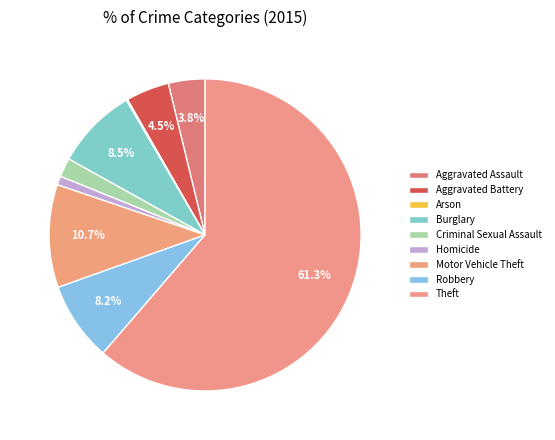

To the nearest percent, what is the difference between the largest and smallest slice percentages?

61%